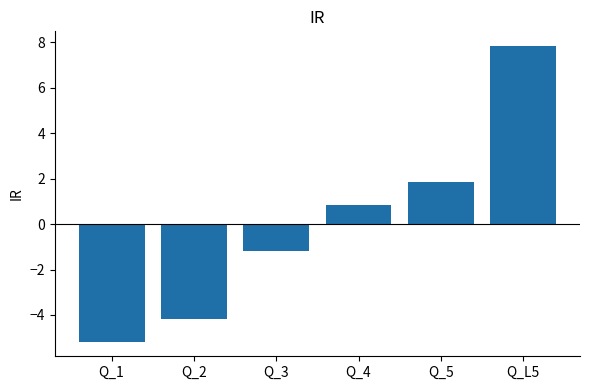

Reading left to right, extract all data points from this chart.

-5.2	-4.2	-1.2	0.8	1.8	7.8